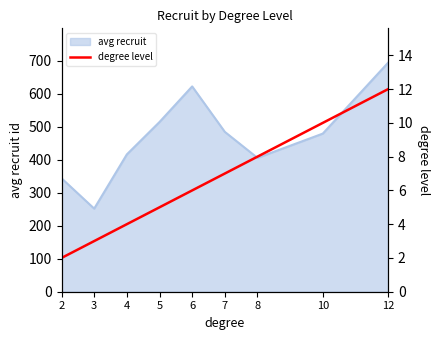

True or false: the data shows 8 at 6.

False